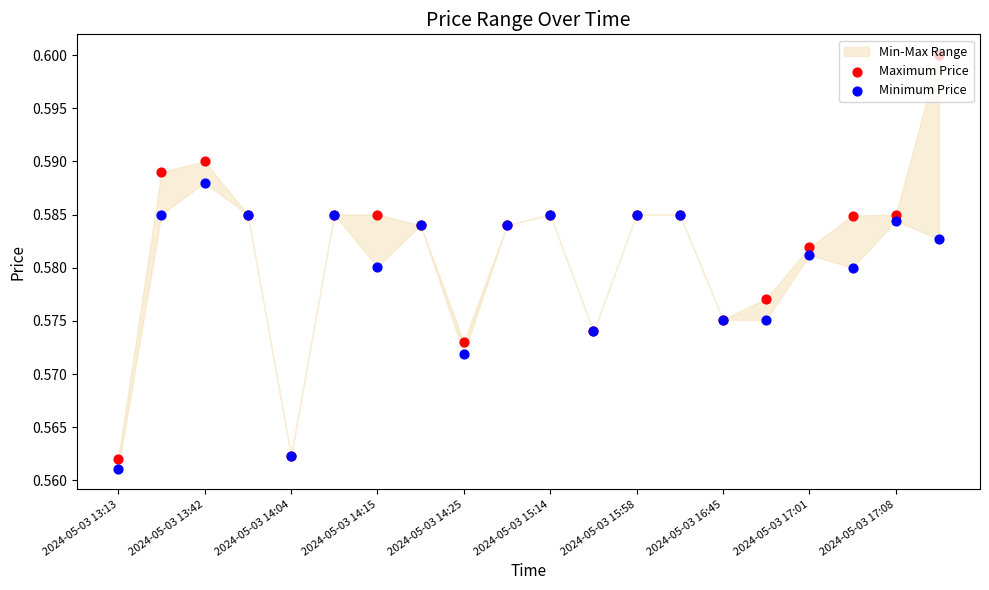

At which category is the sum across all series the highest?

19